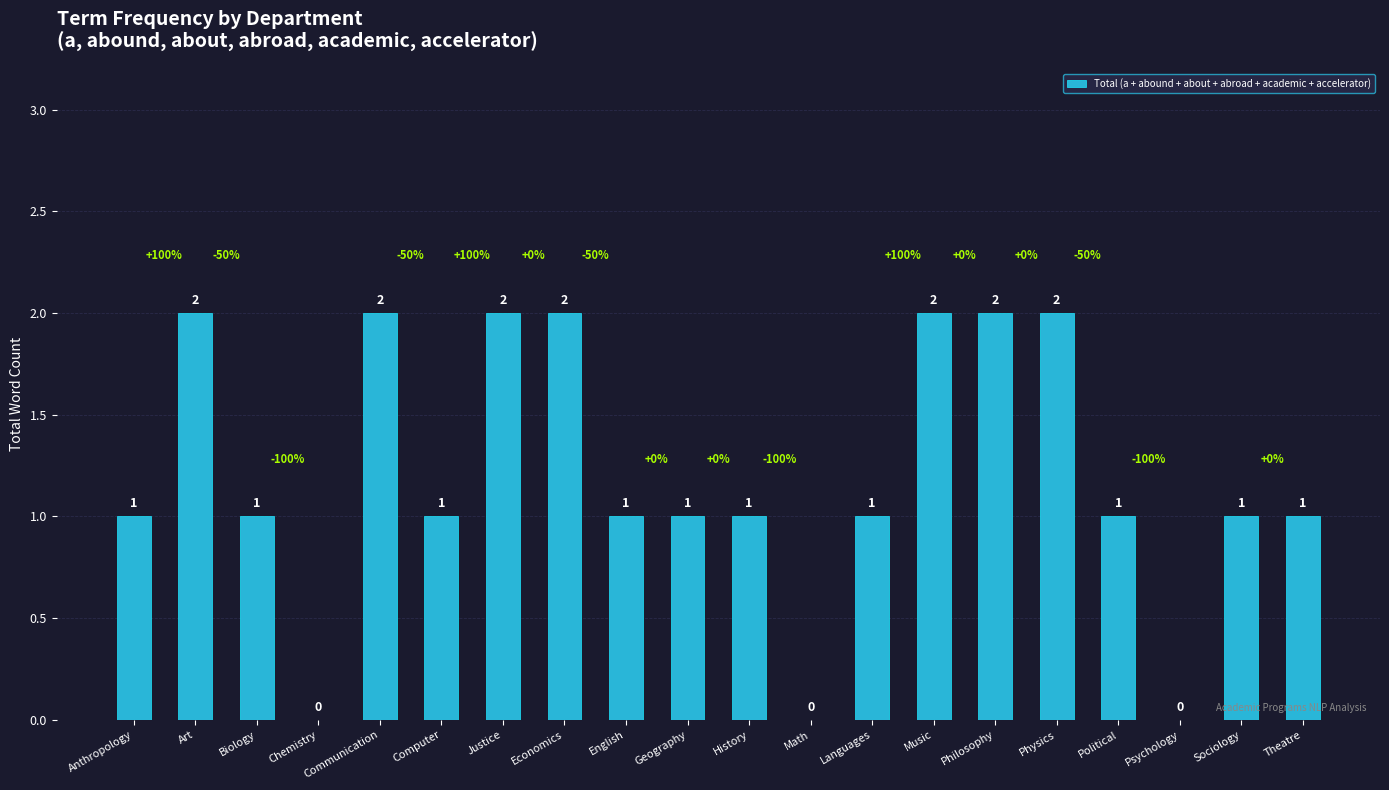

Are the bars horizontal?

No